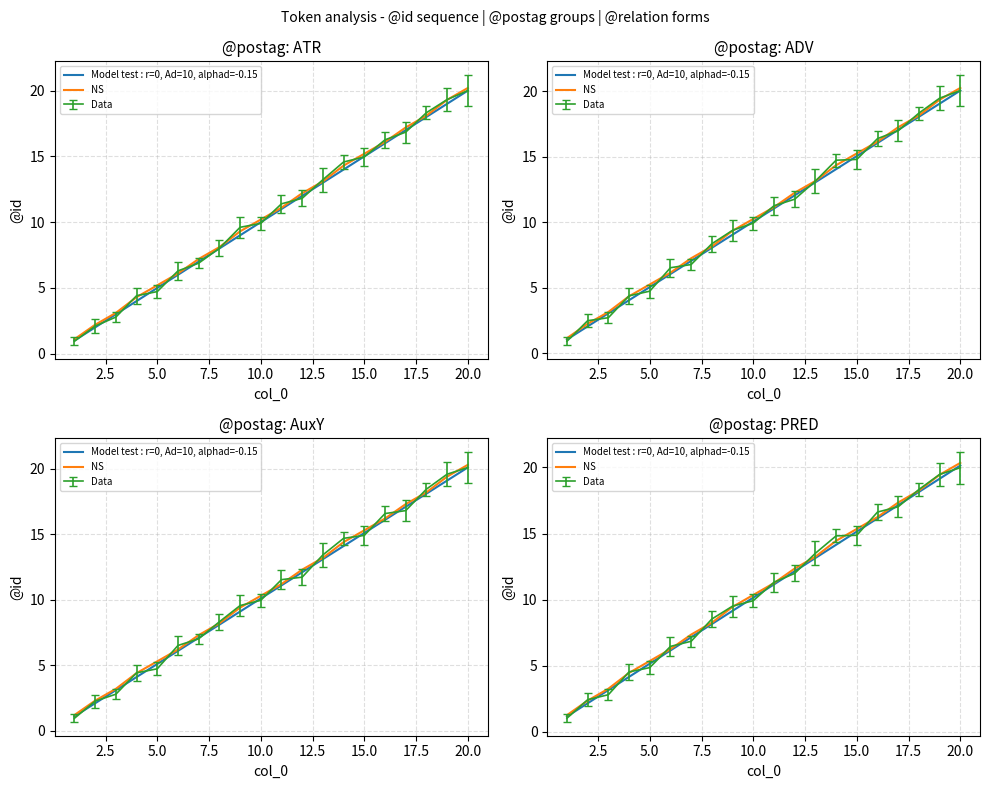

At how many categories does at least one series exceed 5?

16